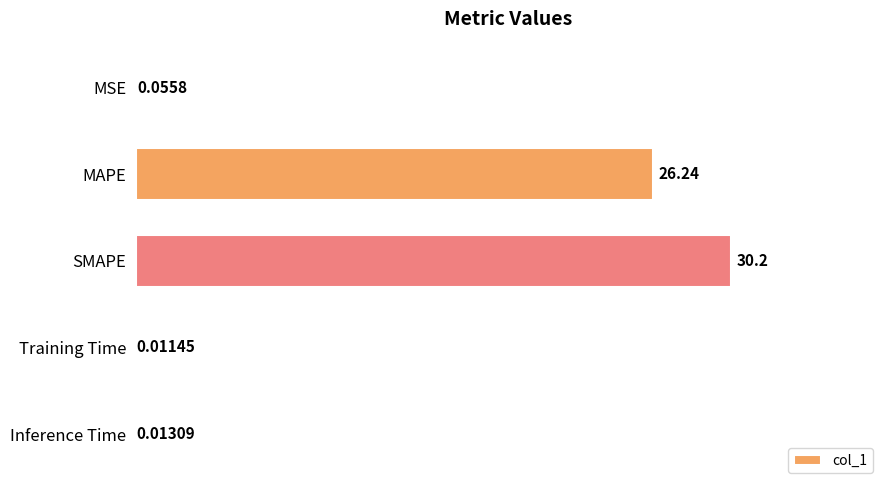

What is the change in value from MAPE to Inference Time?

-26.2